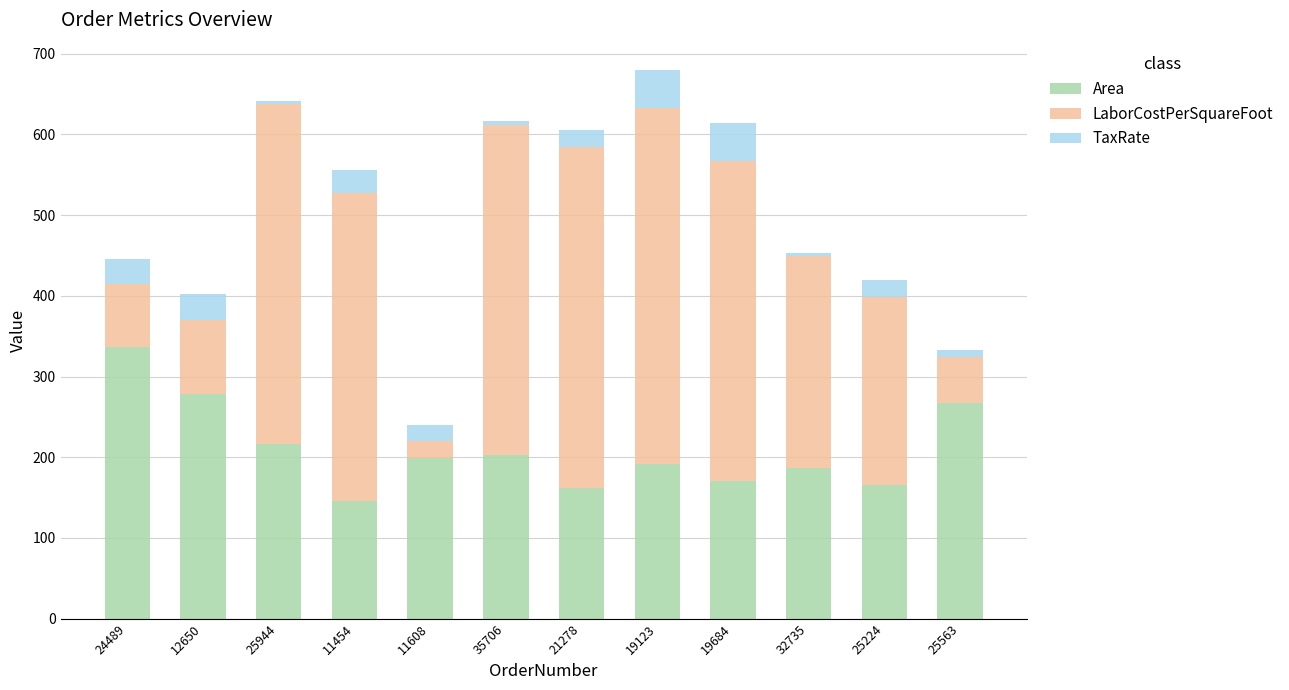

True or false: Area has a value of 187.0 at 32735.

True